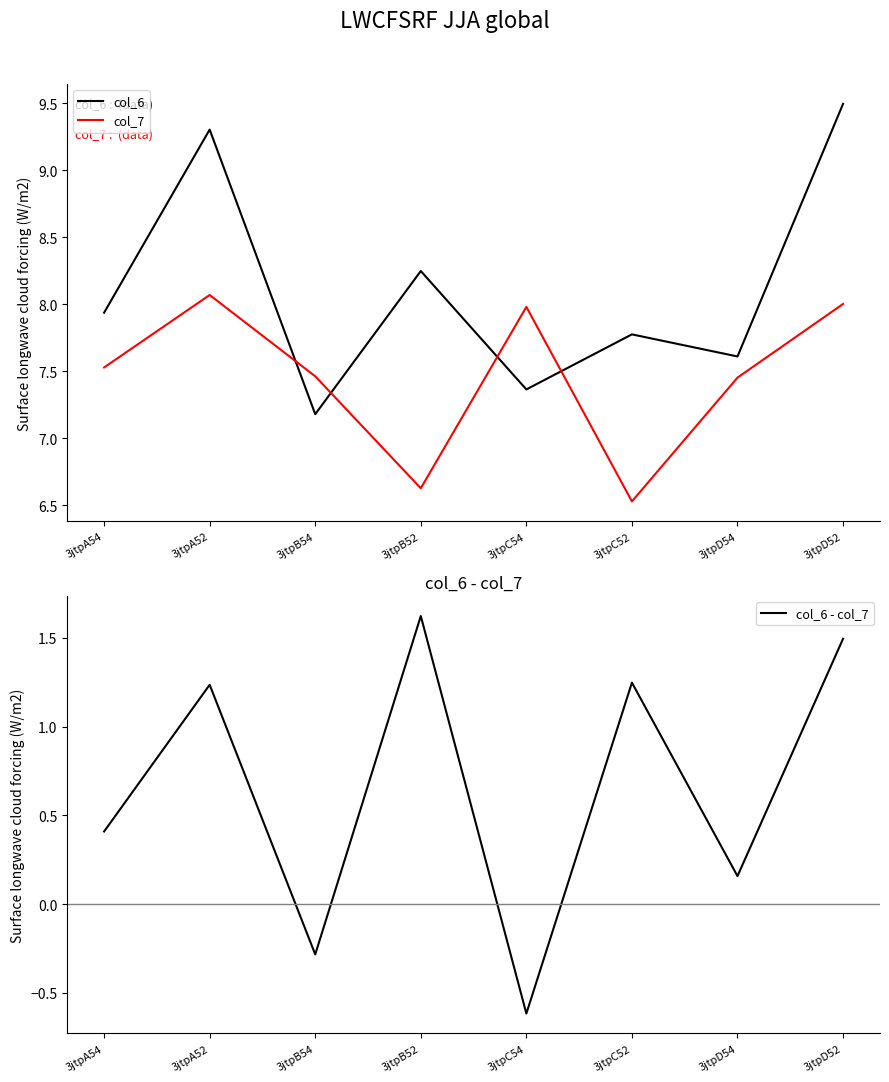

How many values in the col_7 series exceed 7?

6